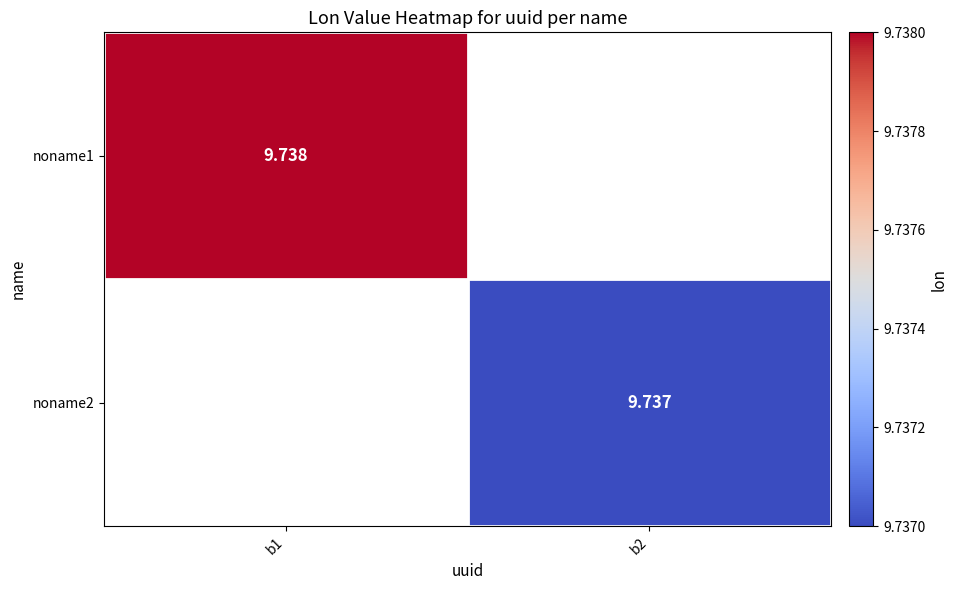

At which label does noname1 reach its peak?

b1